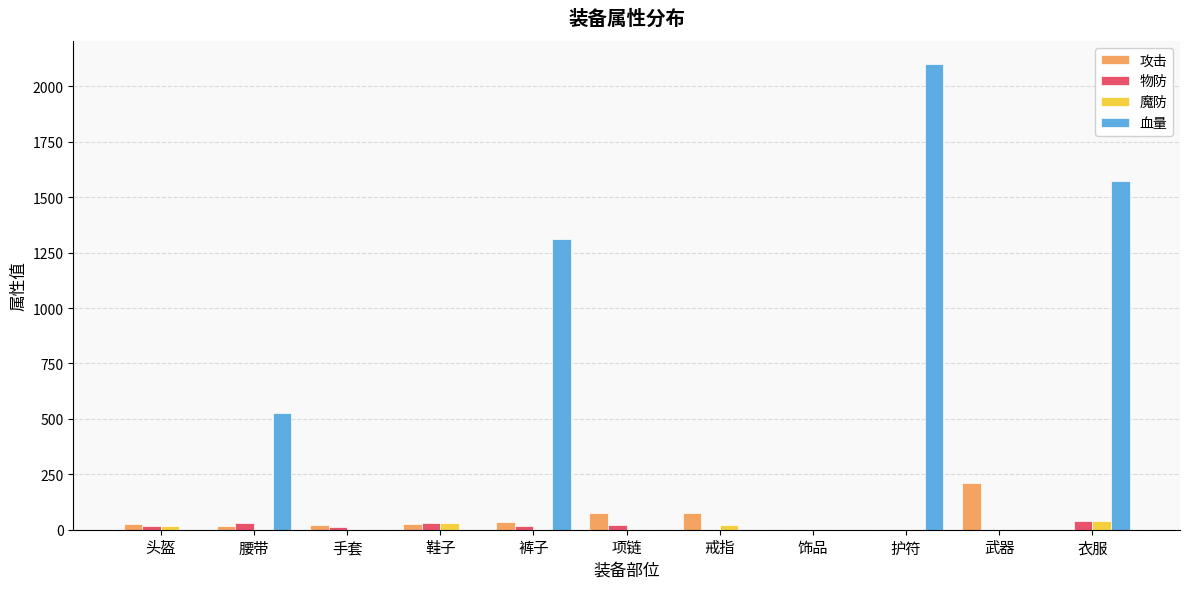

The value of 攻击 at 饰品 is 0. True or false?

True